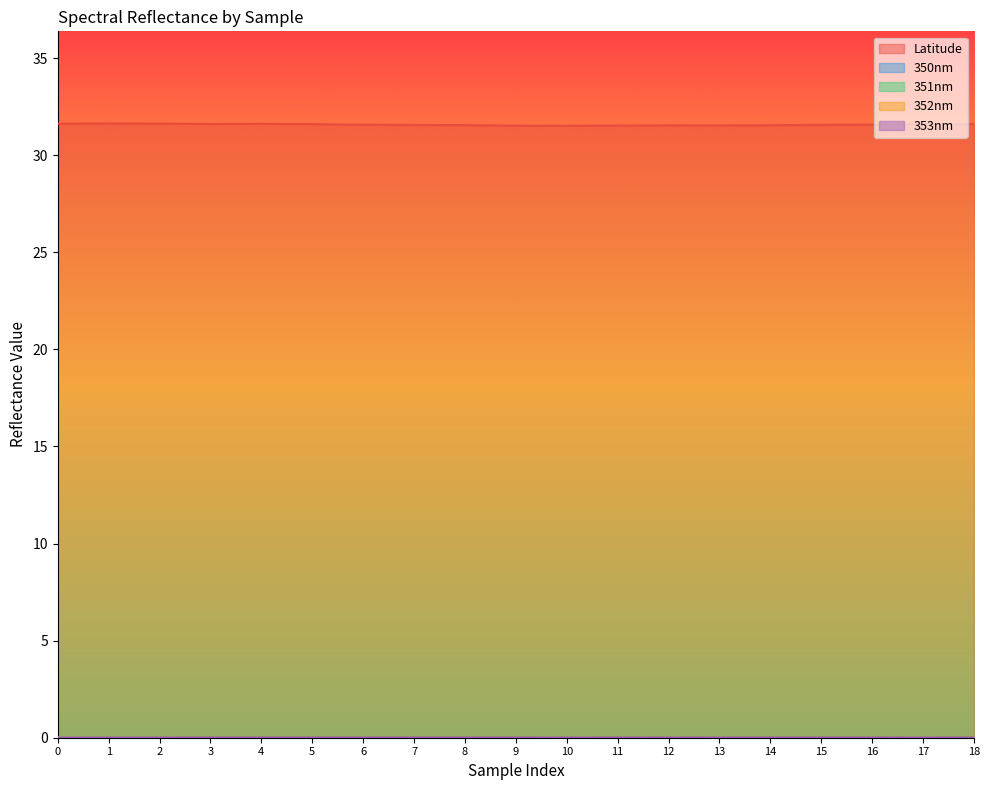

Between 6 and 11, which series saw the biggest shift?

Latitude